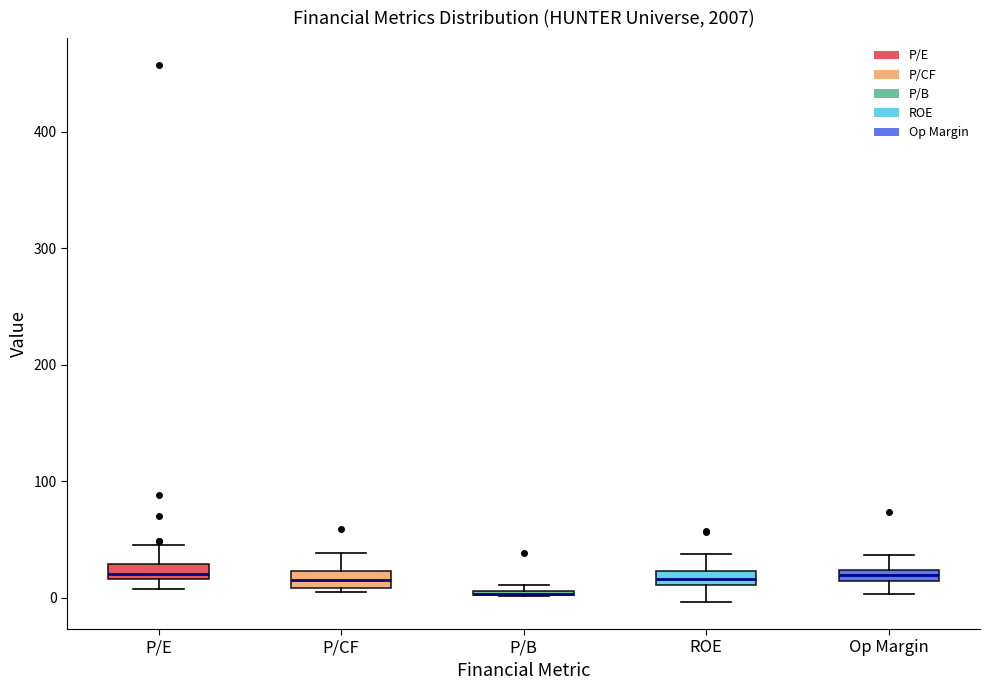

Where does the lower whisker of the box for Op Margin end on the y-axis? The values are not printed on the chart, so give them approximately, as read against the axis.

0